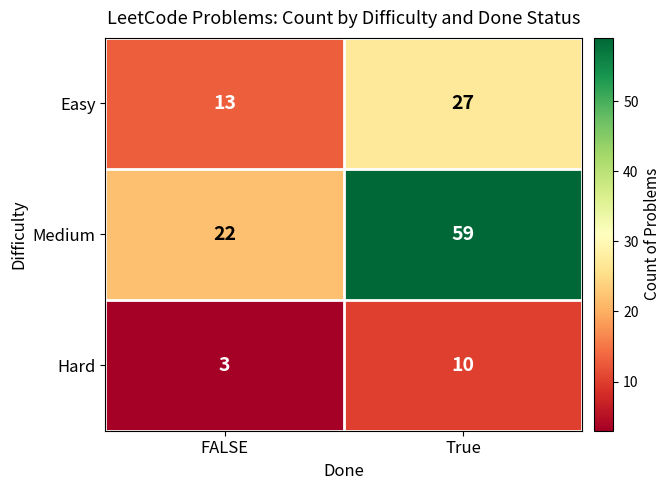

Reading left to right, extract all data points from this chart.

Easy: FALSE=13	True=27
Medium: FALSE=22	True=59
Hard: FALSE=3	True=10